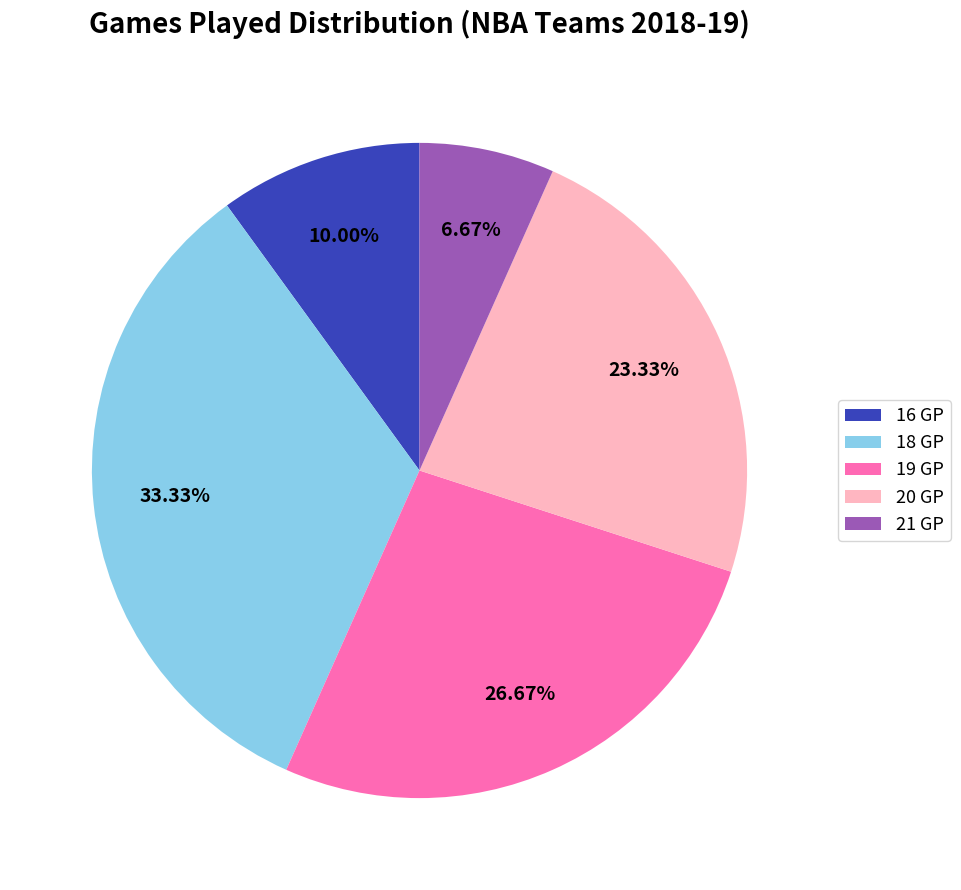

The 18 GP slice represents 33% of the pie. True or false?

True